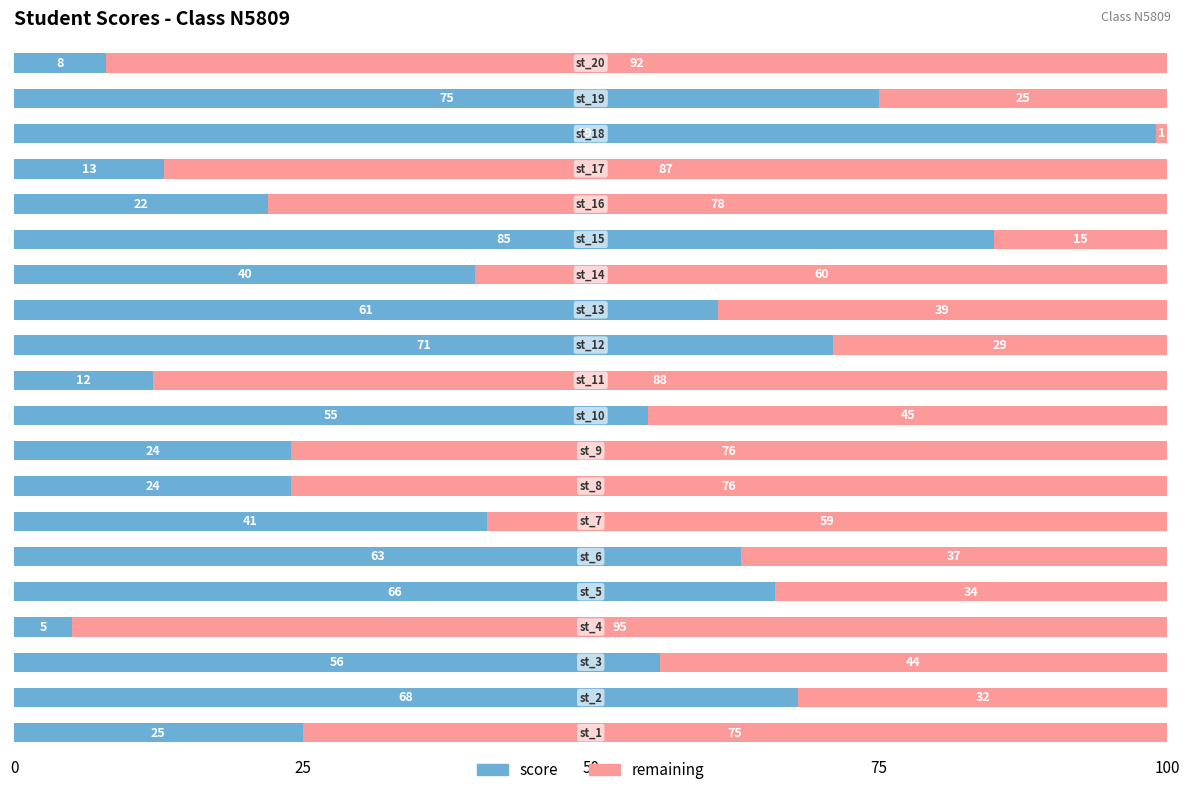

What is the sum of all score values?

913